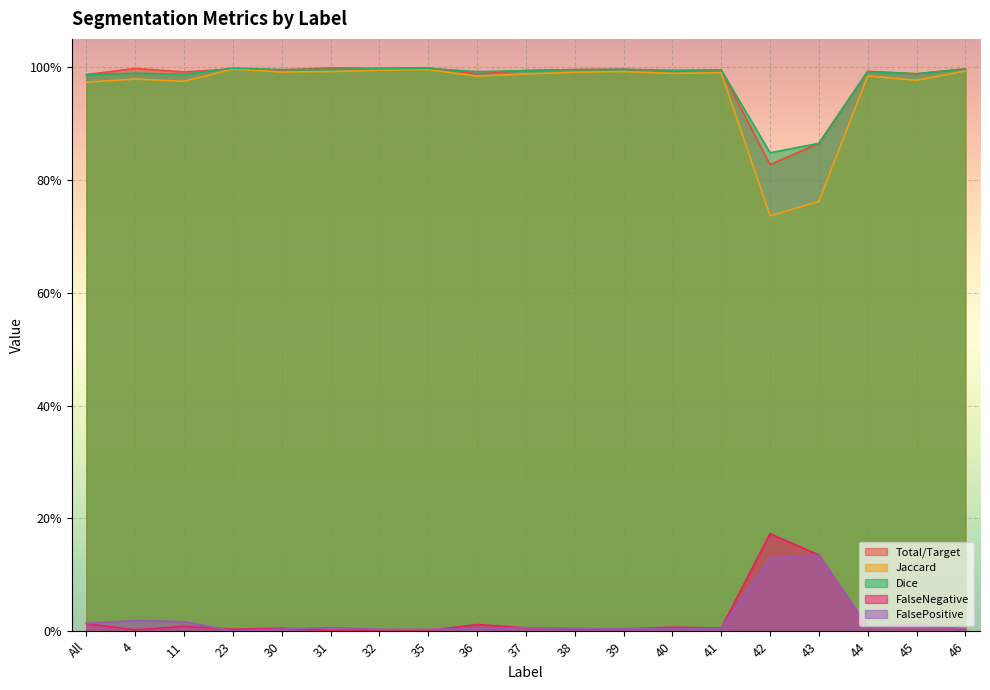

Is the value of Jaccard at All greater than the value of Total/Target at 32?

No